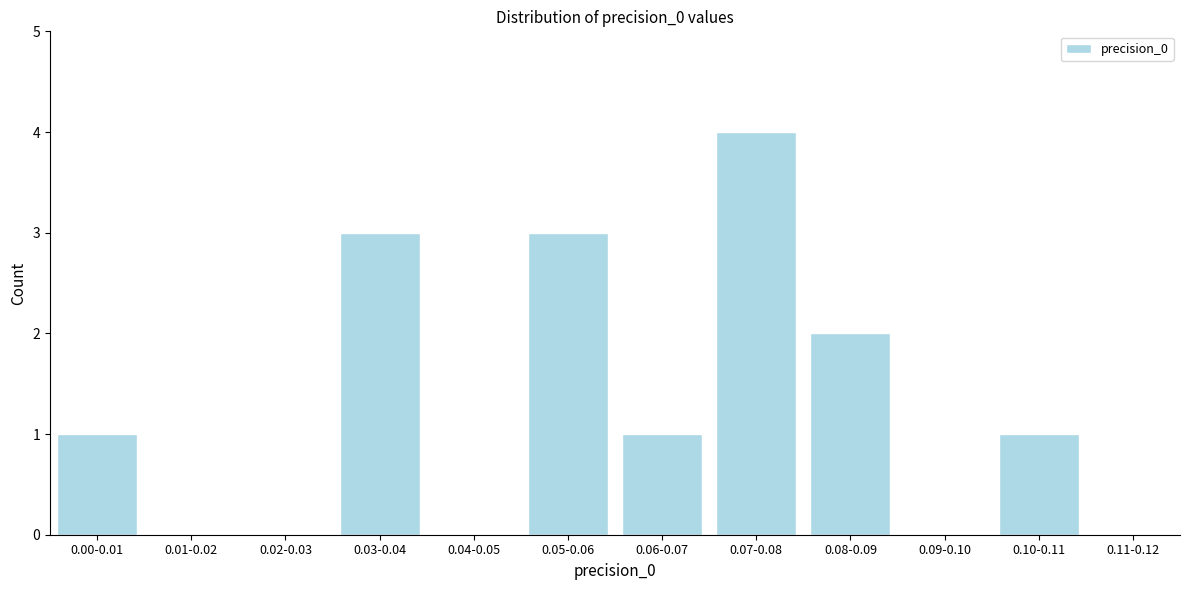

Reading left to right, extract all data points from this chart.

0.00-0.01=1	0.01-0.02=0	0.02-0.03=0	0.03-0.04=3	0.04-0.05=0	0.05-0.06=3	0.06-0.07=1	0.07-0.08=4	0.08-0.09=2	0.09-0.10=0	0.10-0.11=1	0.11-0.12=0